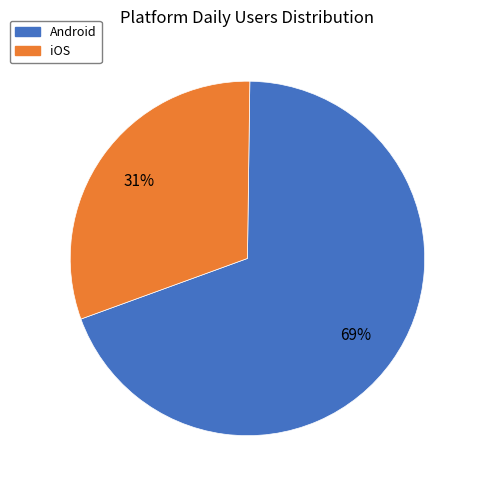

To the nearest percent, what is the difference between the iOS and Android slice percentages?

38%